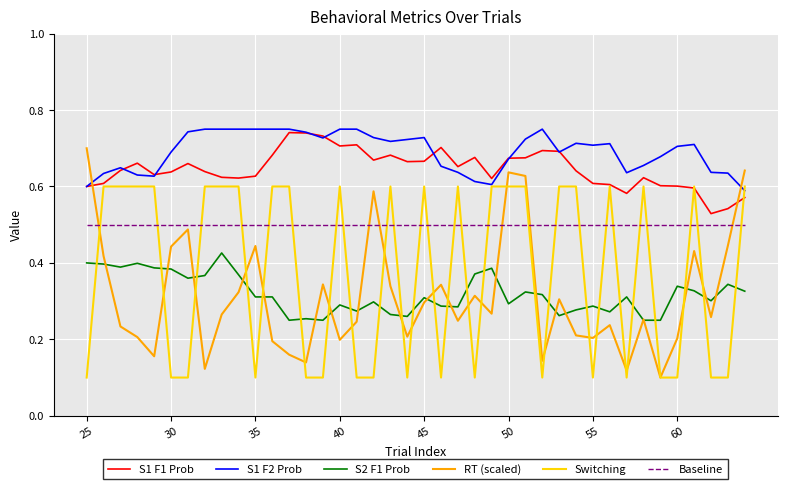

True or false: Baseline and S1 F2 Prob cross at least once.

False